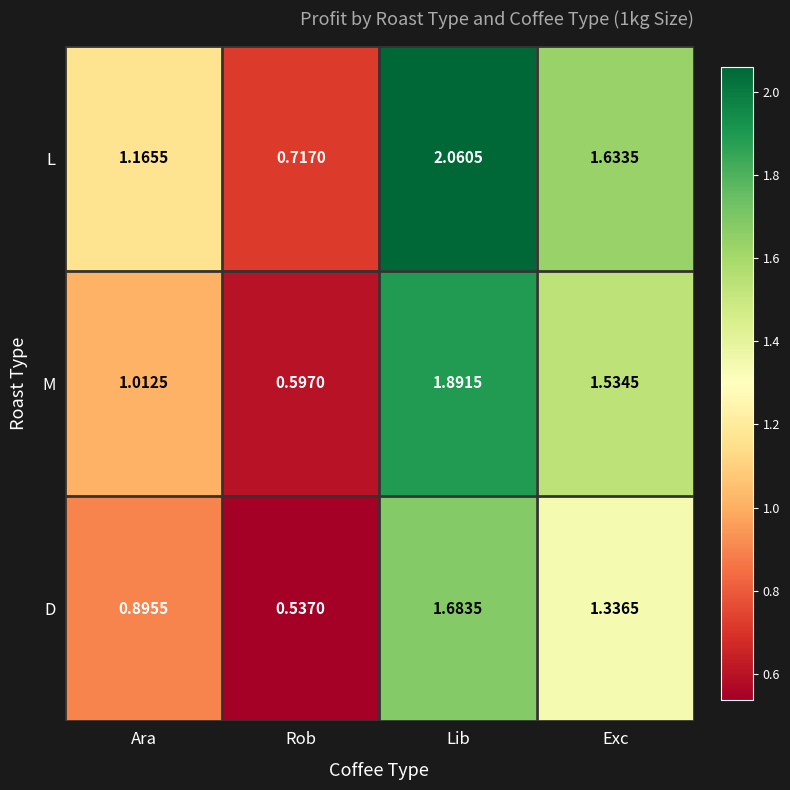

How many data points does each series have?

4